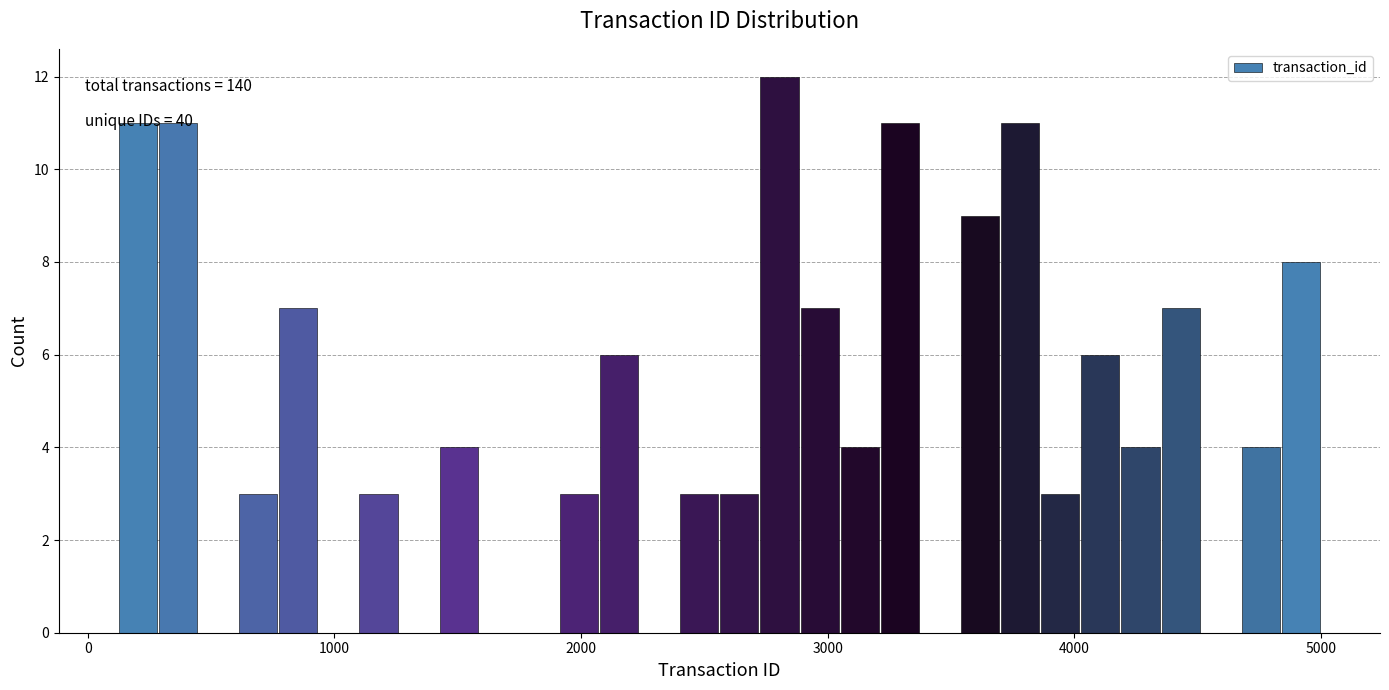

Around what value on the x-axis is the tallest bar? Give the approximate position of its centre, as read against the axis.

2800